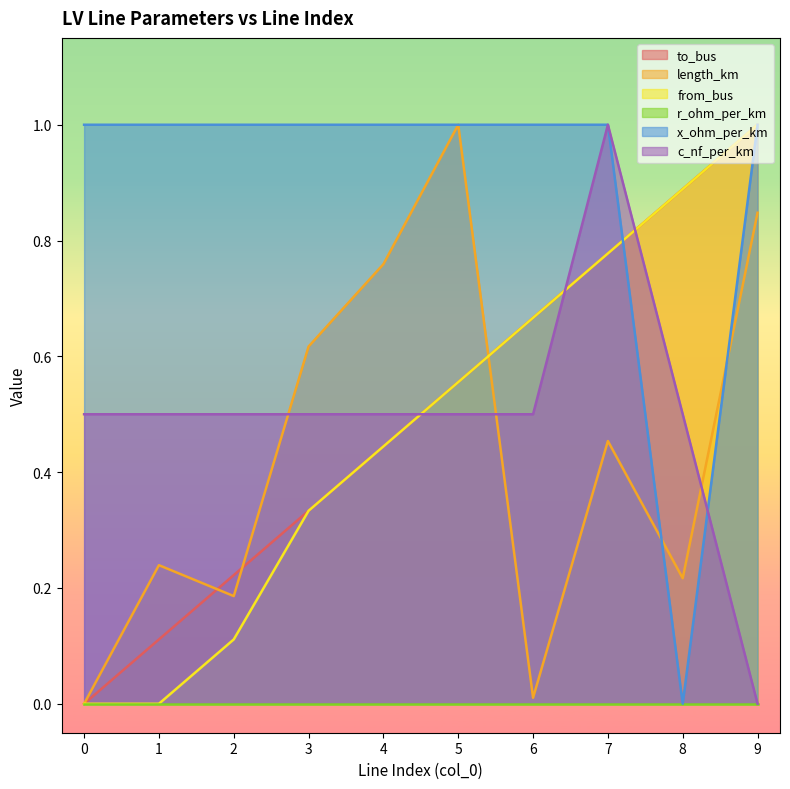

Which series has the largest total across all categories?

x_ohm_per_km